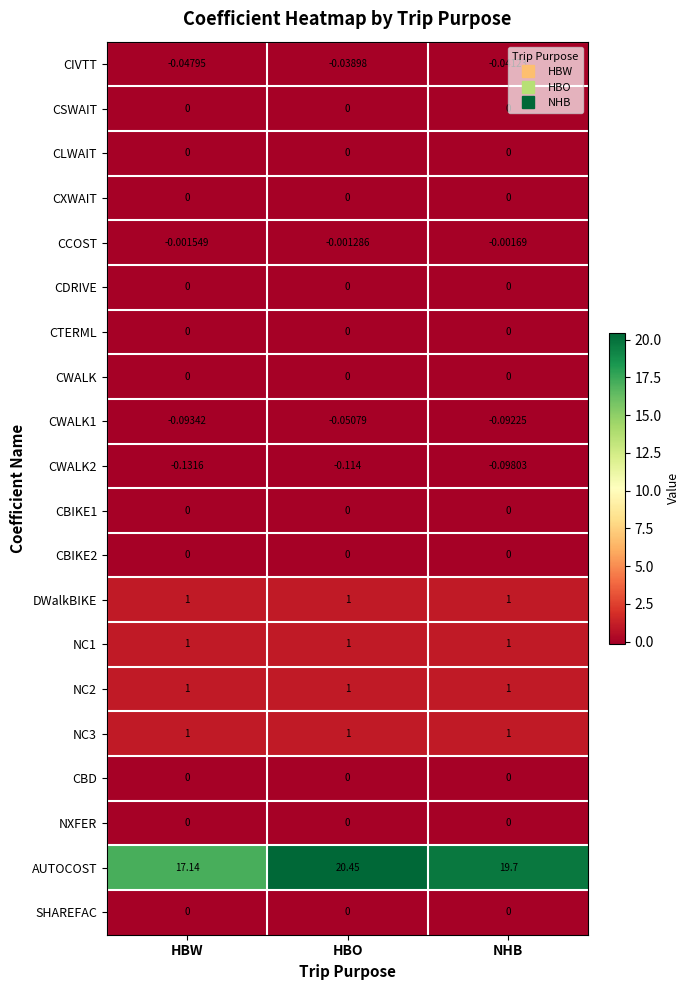

At which category is the sum across all series the highest?

HBO